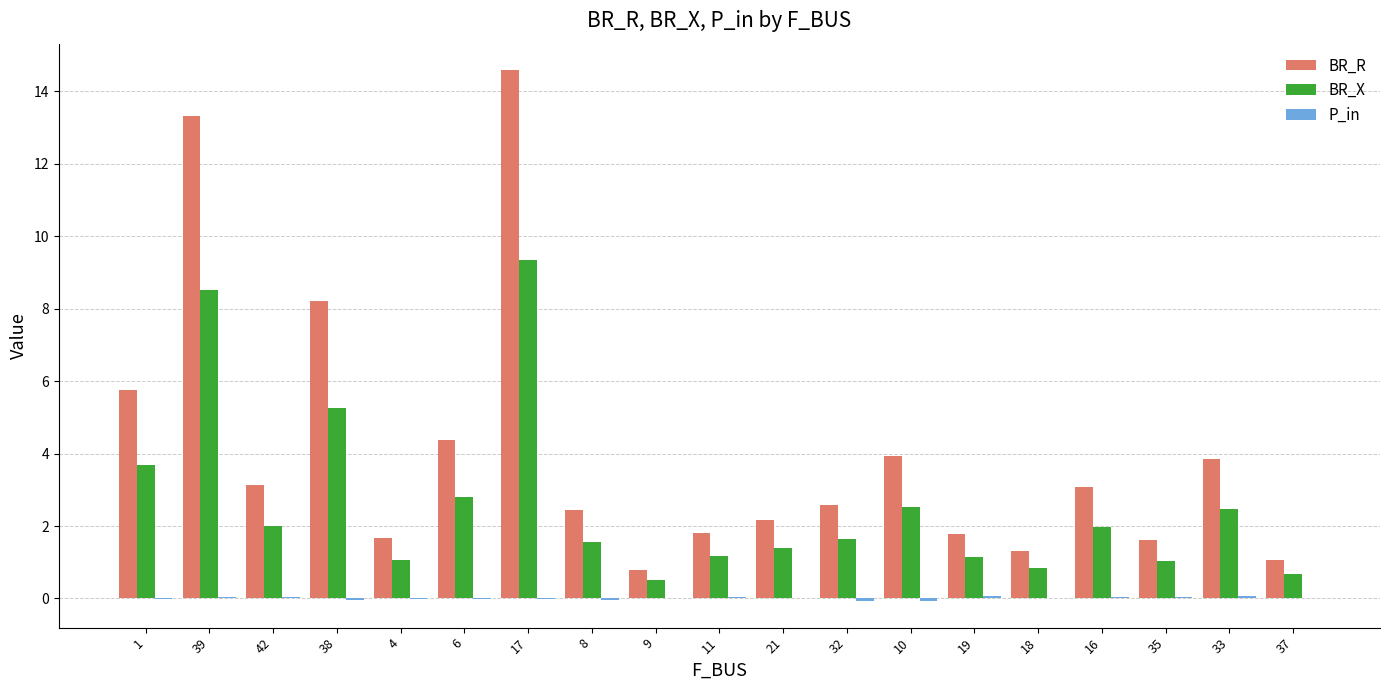

The value of BR_X at 33 is 2.5. True or false?

True